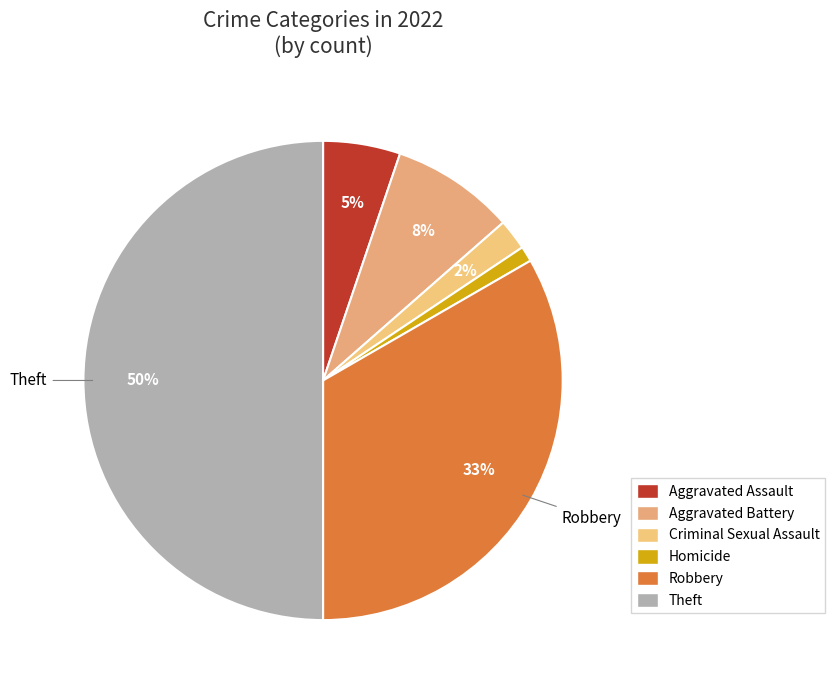

What percentage is the Aggravated Battery slice, to the nearest percent?

8%